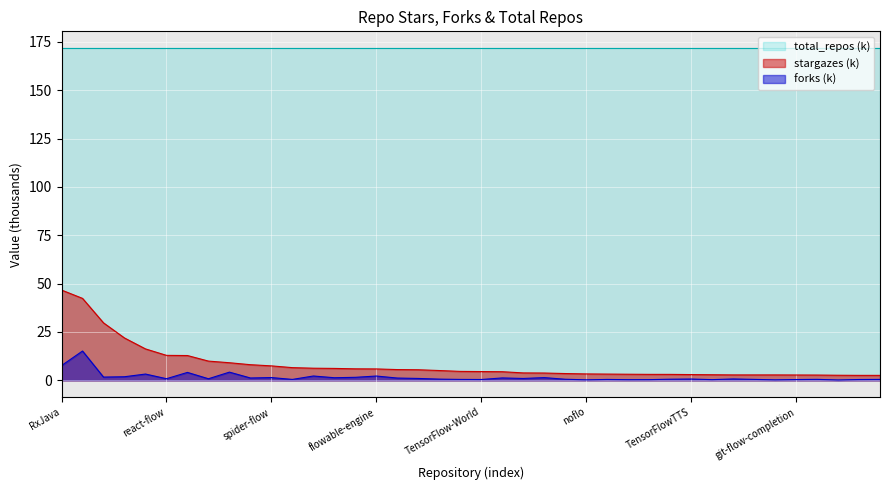

True or false: forks has a value of 1.2 at react-flow.

False